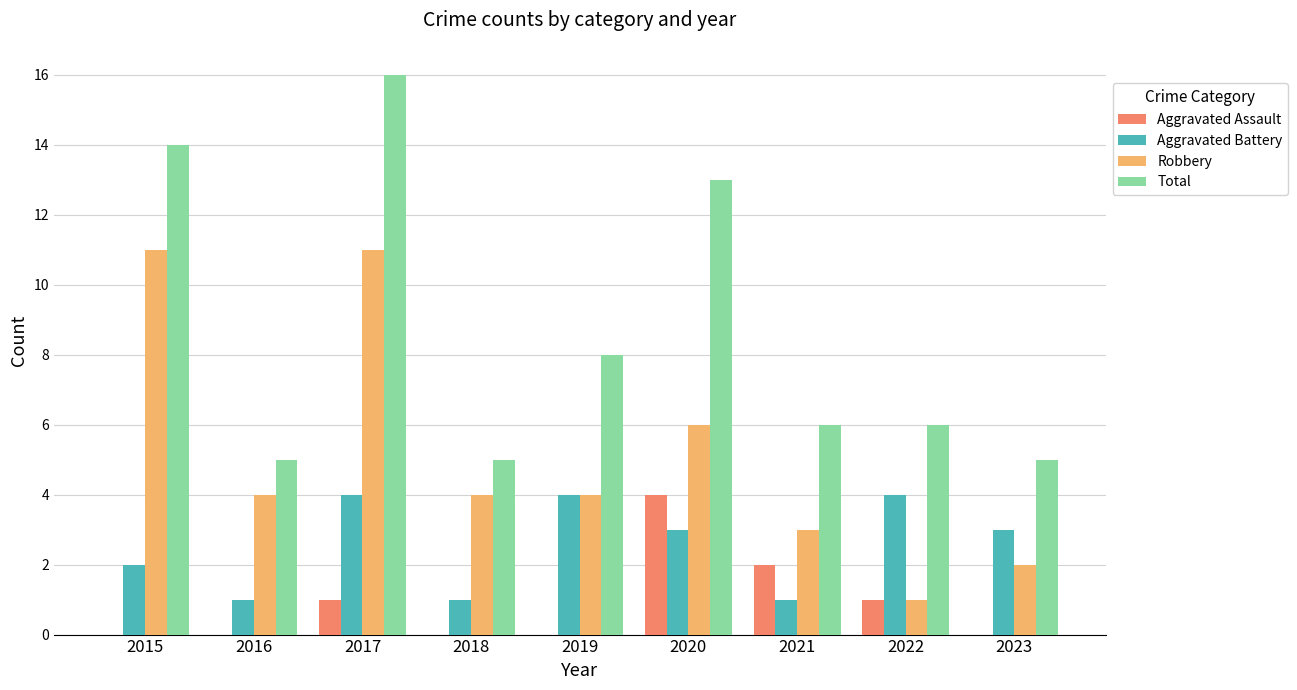

The value of Total at 2023 is 8. True or false?

False